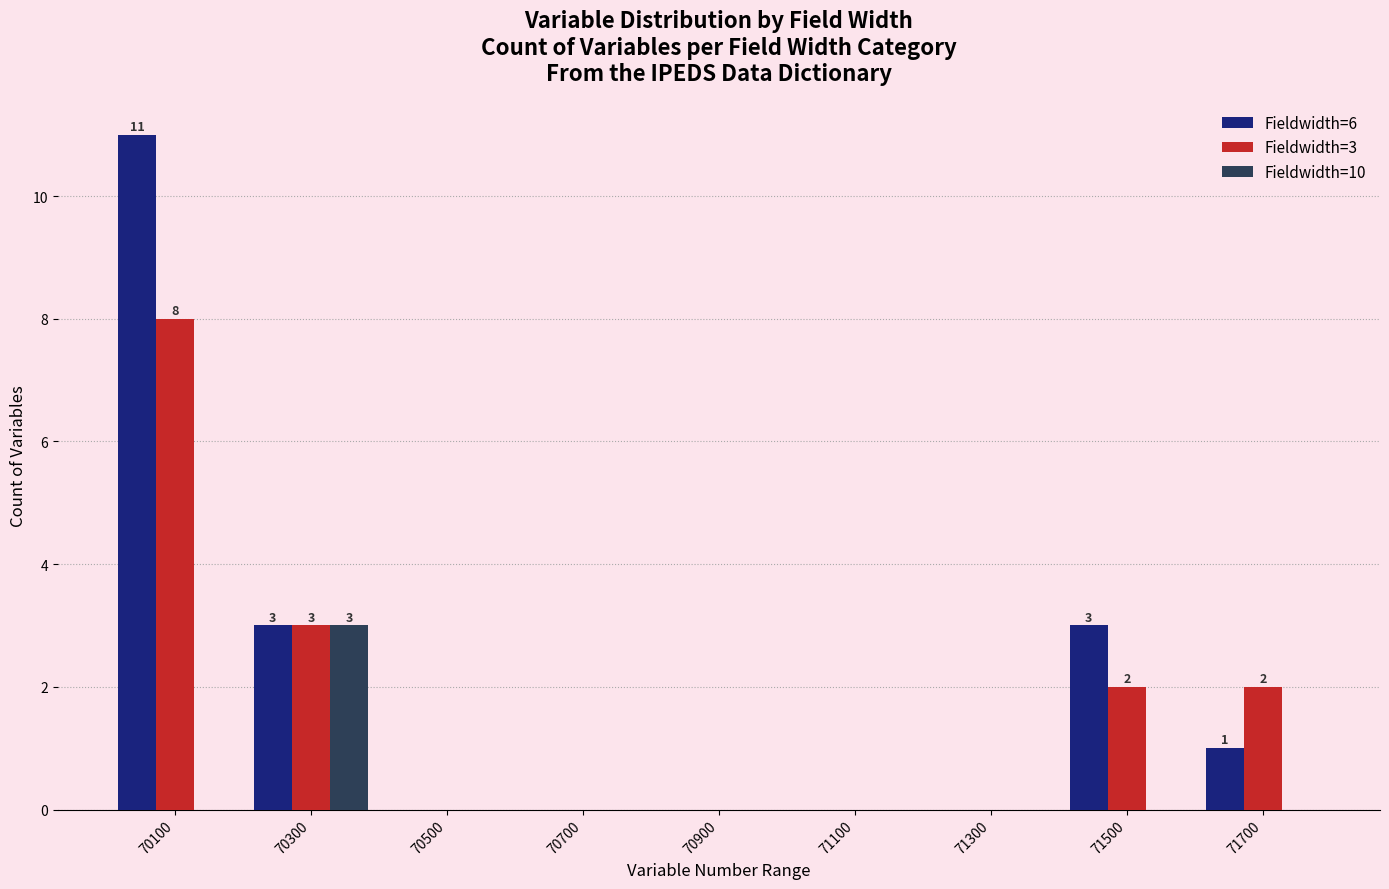

How many categories are shown in the chart?

9